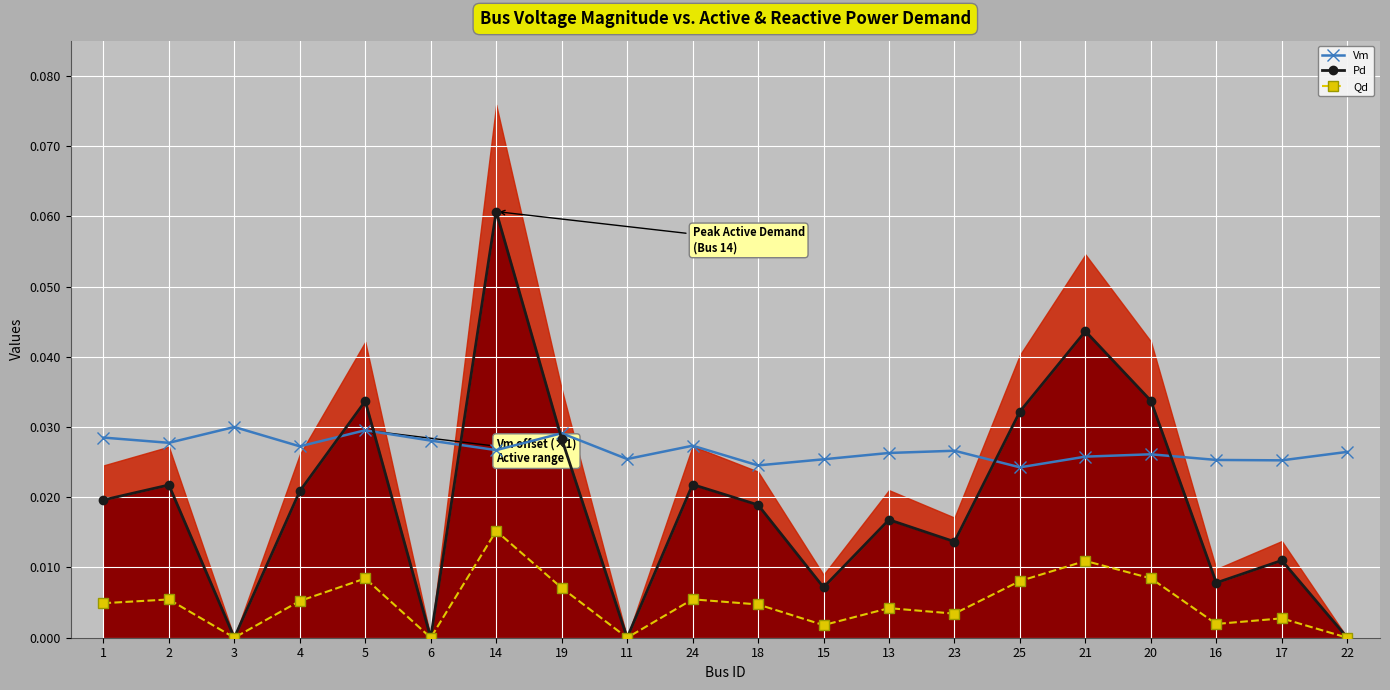

What is the maximum value shown in the chart?

0.1